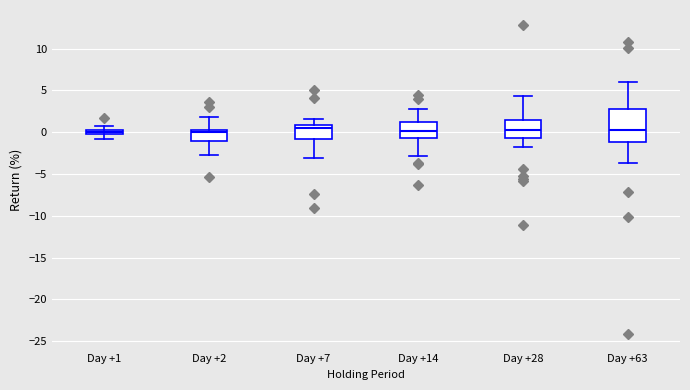

Which box is the tallest, from its lower edge to its upper edge?

Day +63